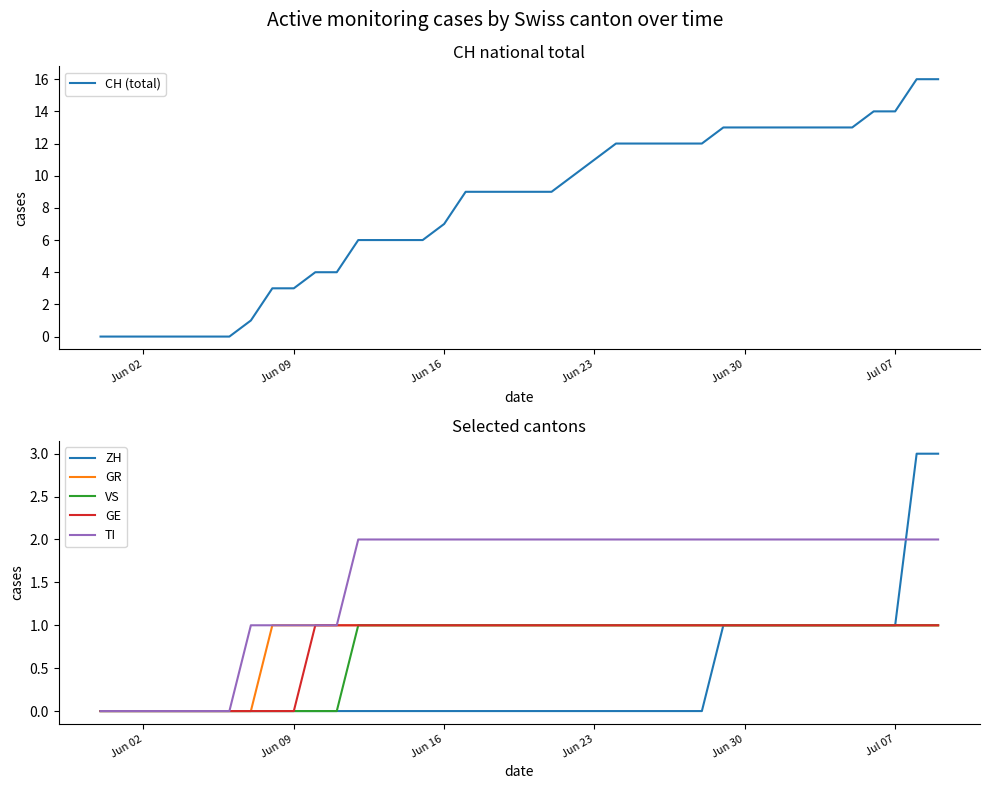

Which series has the largest total across all categories?

CH (total)